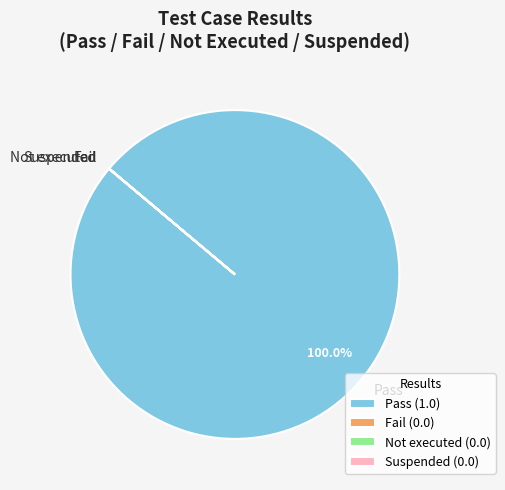

Is there a majority slice in this chart?

Yes